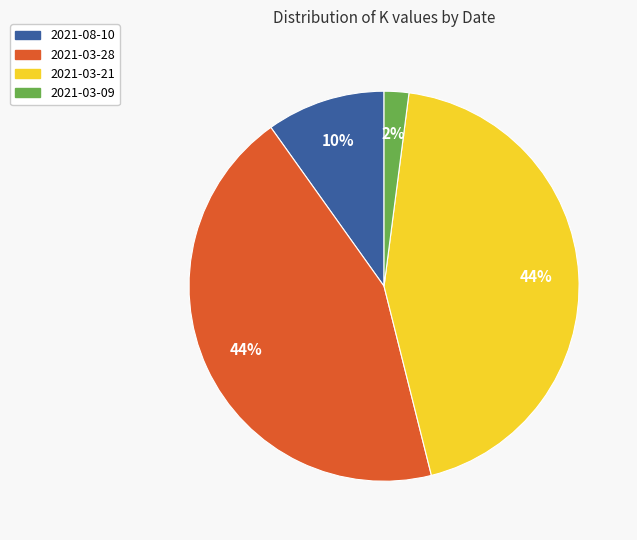

Combined, do 2021-03-28 and 2021-08-10 account for over 50%?

Yes